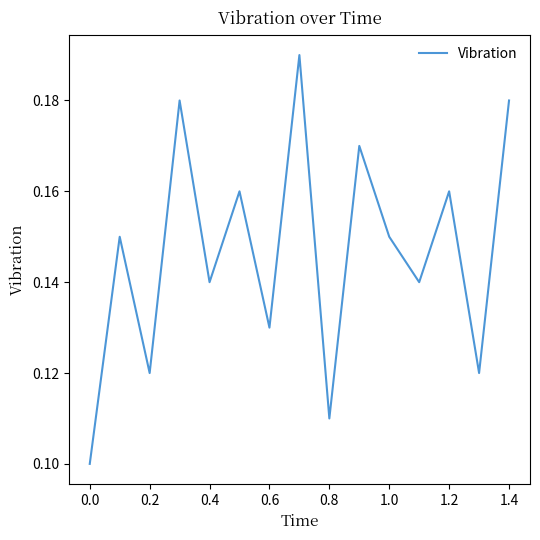

True or false: the data shows 0.3 at 1.4.

False